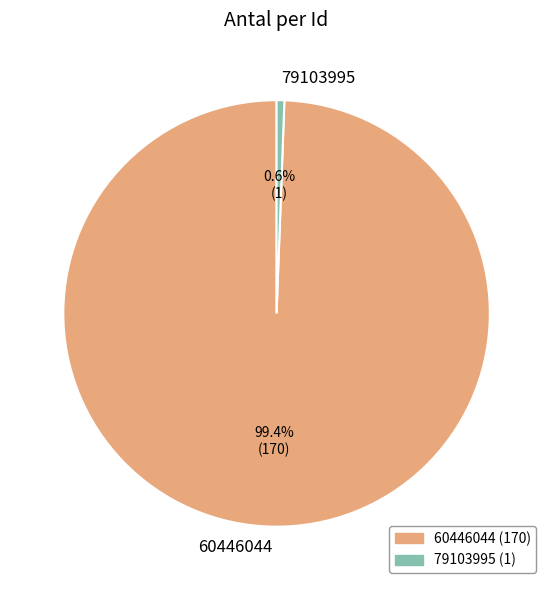

What percentage is the 79103995 slice, to the nearest percent?

1%